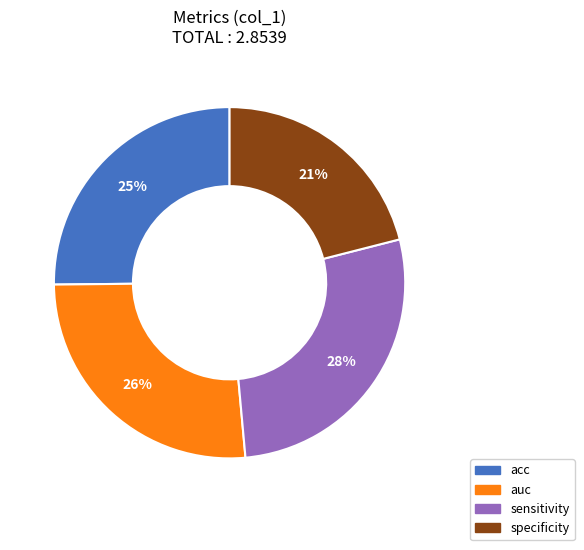

Does any single category account for the majority?

No